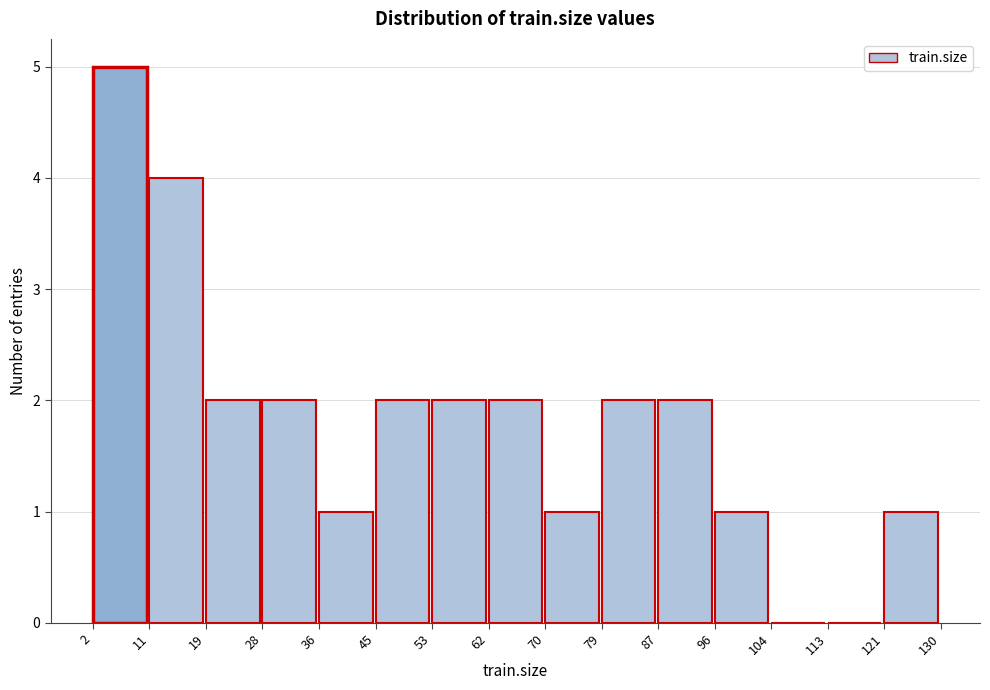

Which range on the x-axis has the tallest bar?

2 to 11